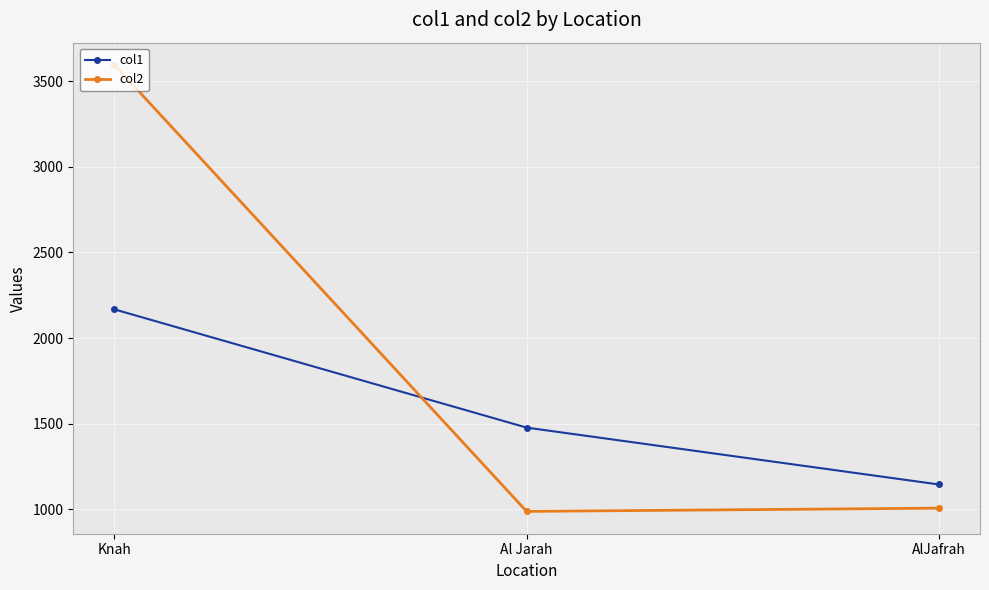

At which category is the sum across all series the highest?

Knah